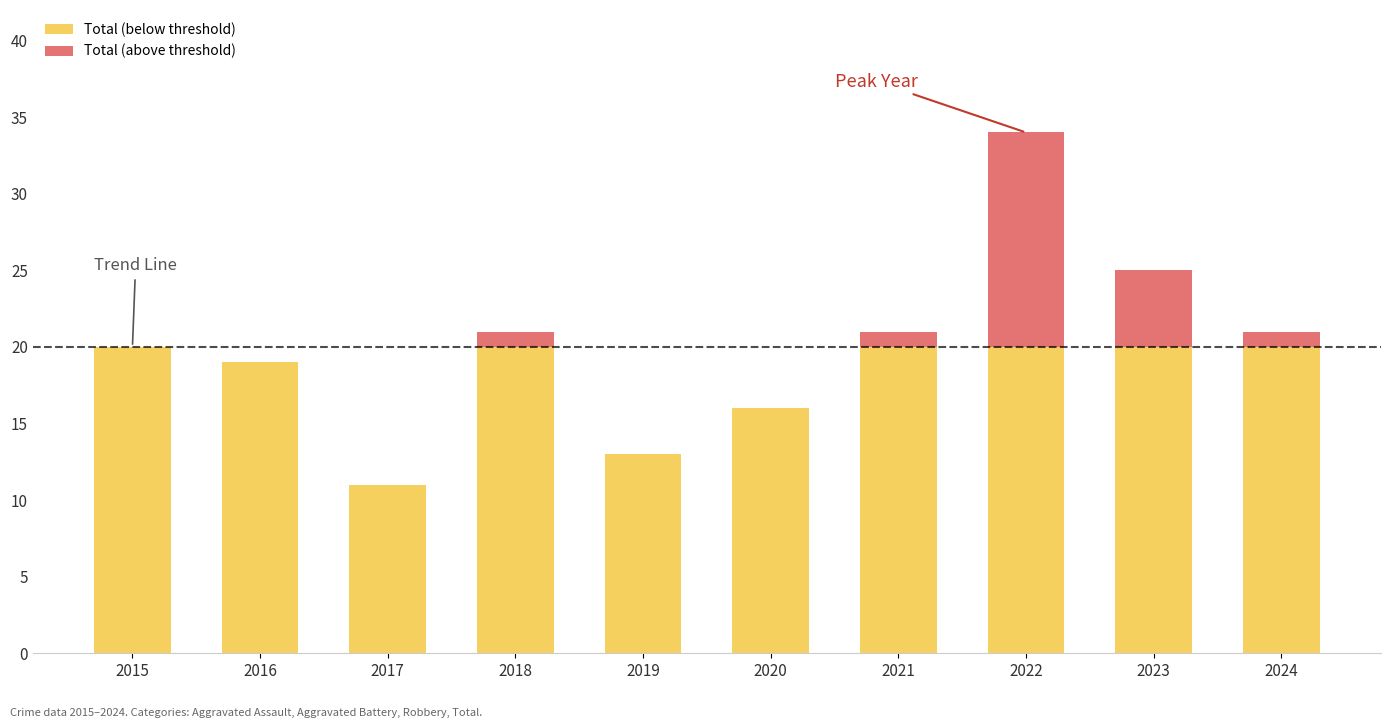

At which category is the sum across all series the highest?

2022